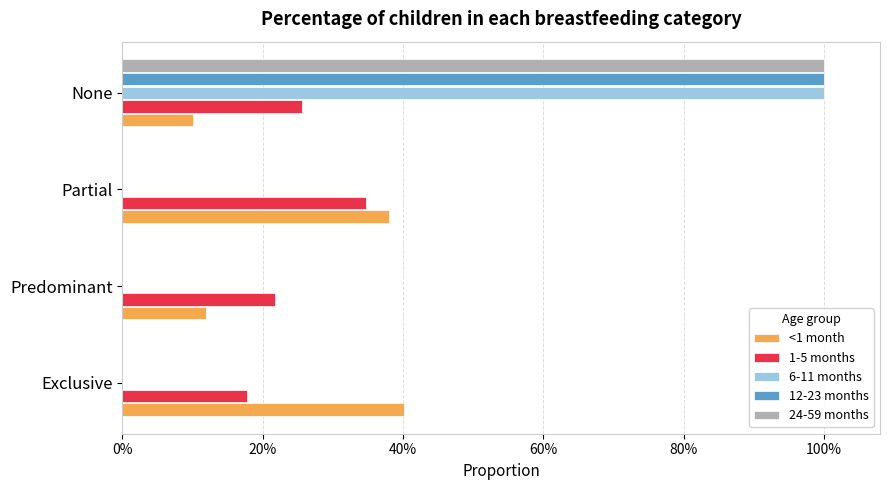

At which label is <1 month closest to 0?

None